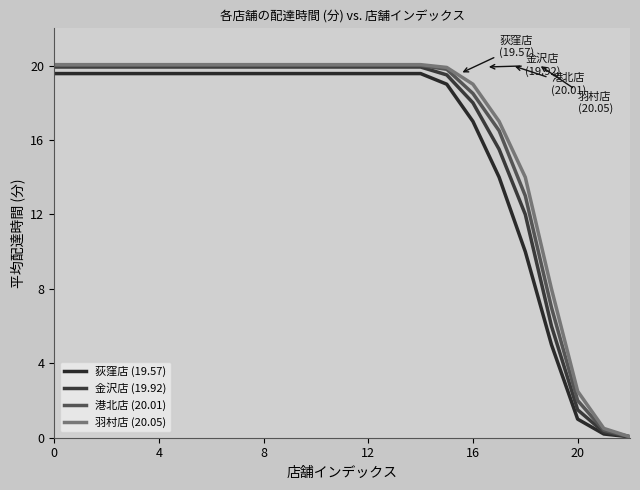

What are all the series names shown in the legend?

荻窪店 (19.57), 金沢店 (19.92), 港北店 (20.01), 羽村店 (20.05)